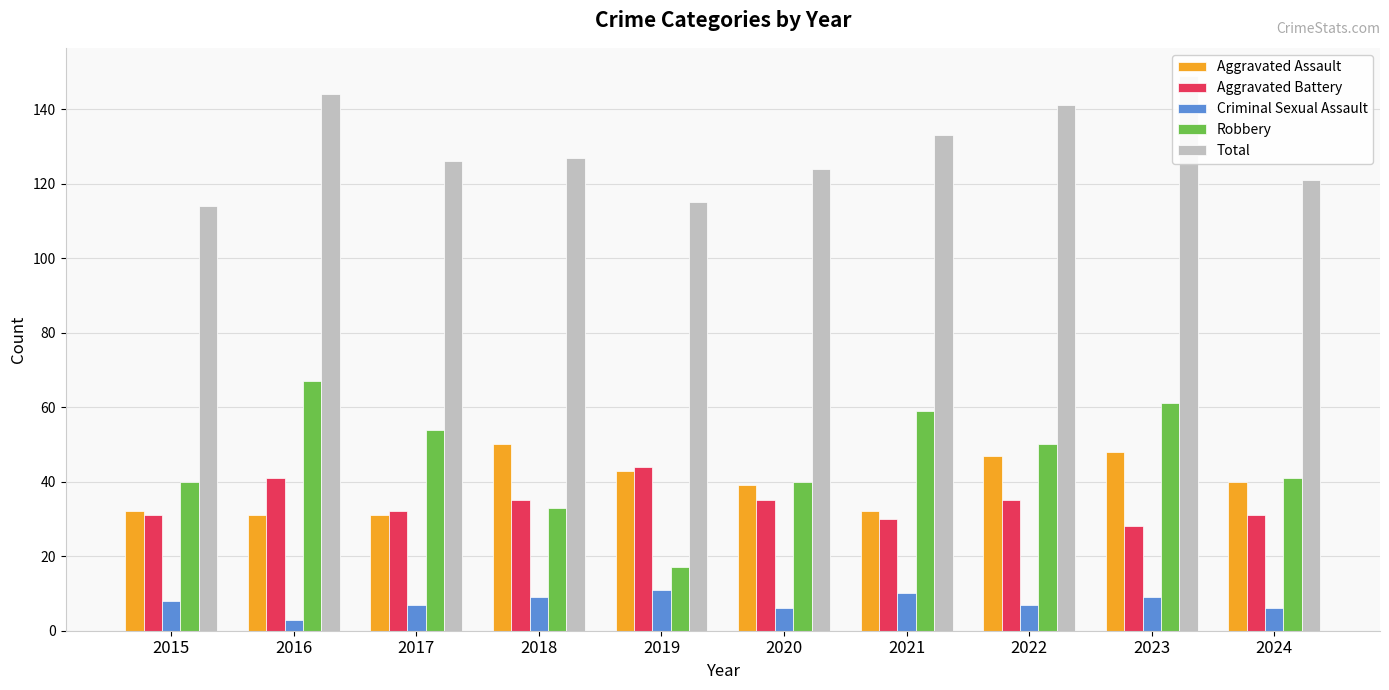

Which series changed the most between 2018 and 2023?

Robbery